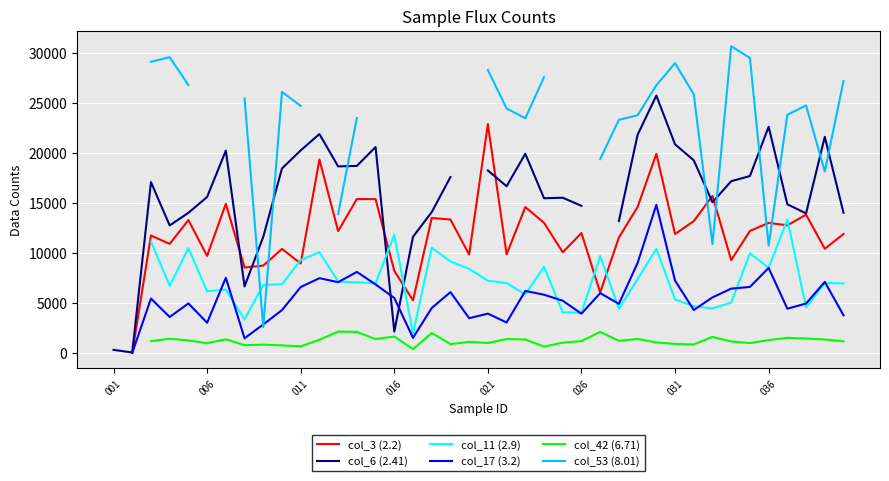

How many lines are shown in the chart?

6